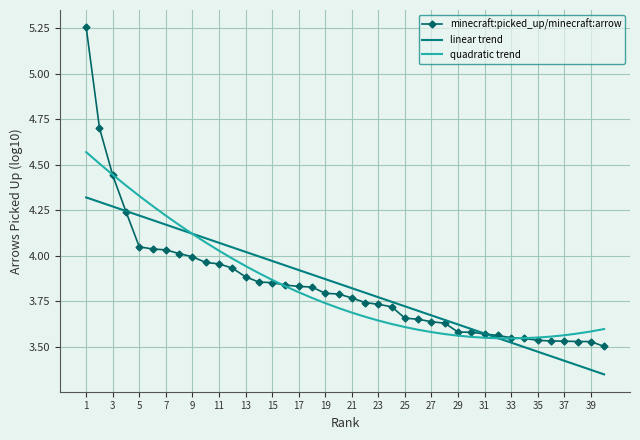

Which series has the widest spread of values?

minecraft:picked_up/minecraft:arrow